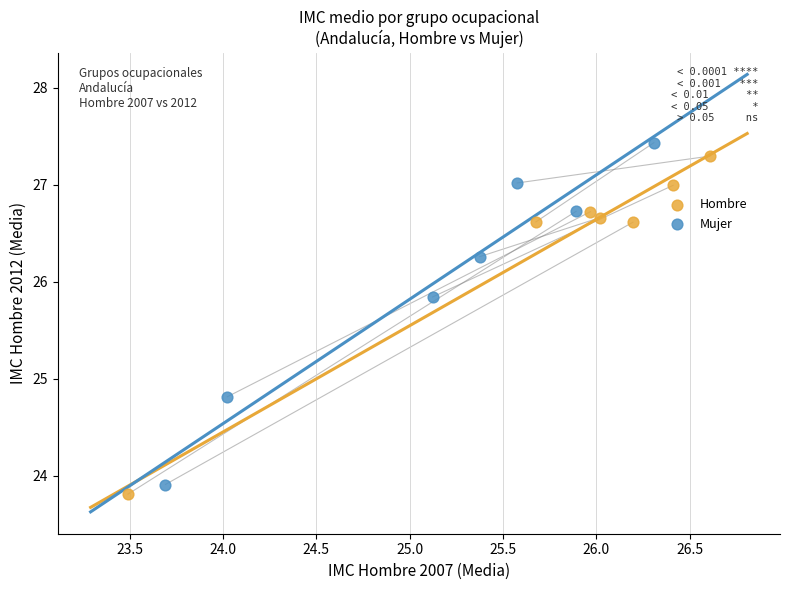

Which series reaches the maximum Y coordinate?

Mujer